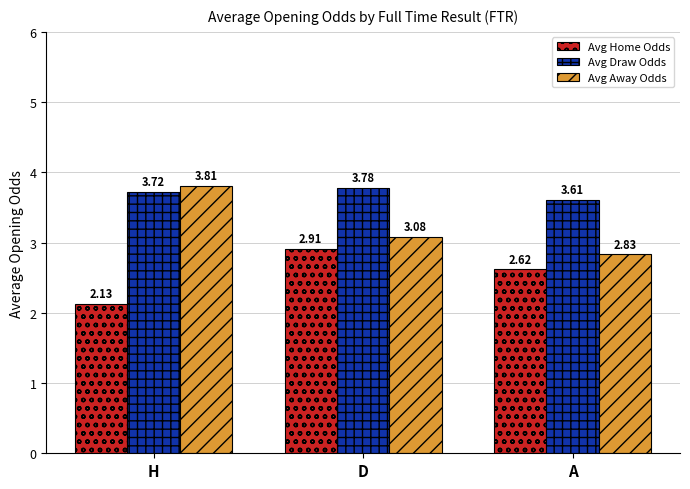

Is it true that Avg Draw Odds equals 3.8 at D?

True